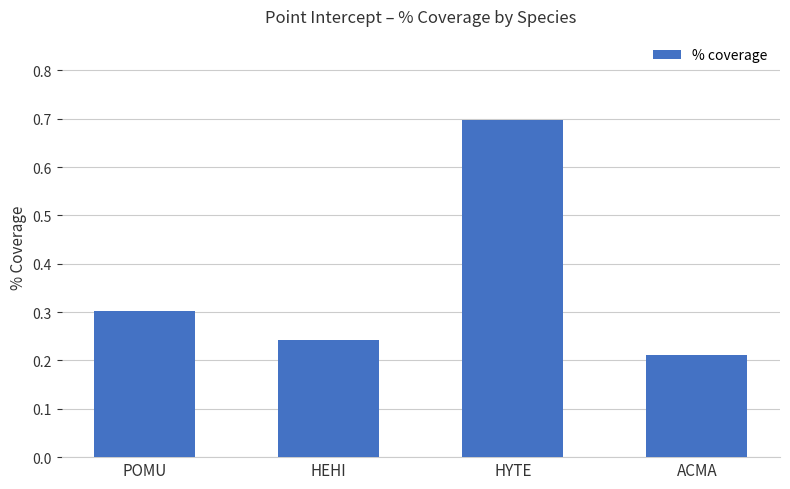

What position from the right is HYTE?

2